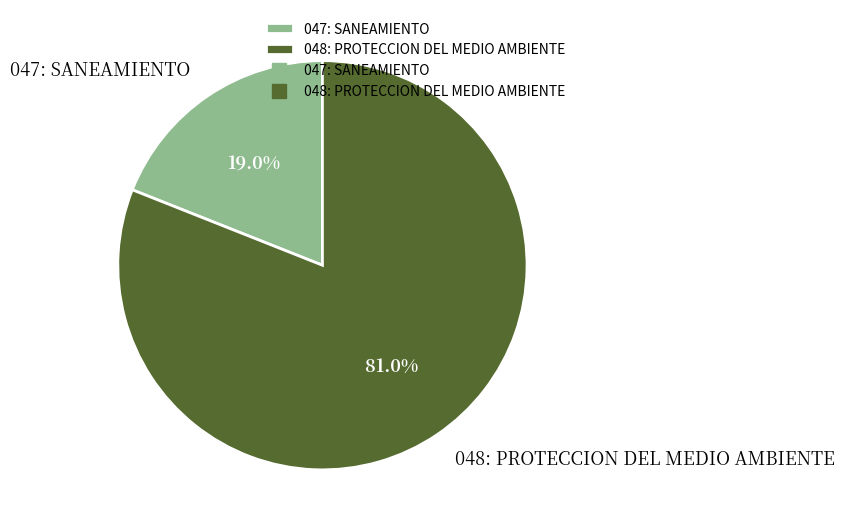

How many segments does this pie chart have?

2